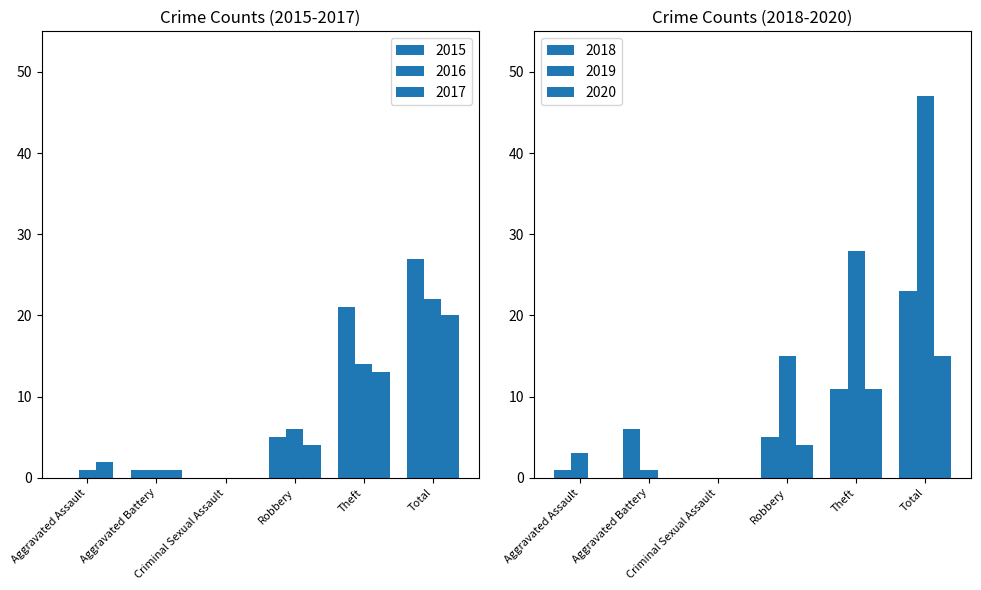

How many categories are shown in the chart?

6